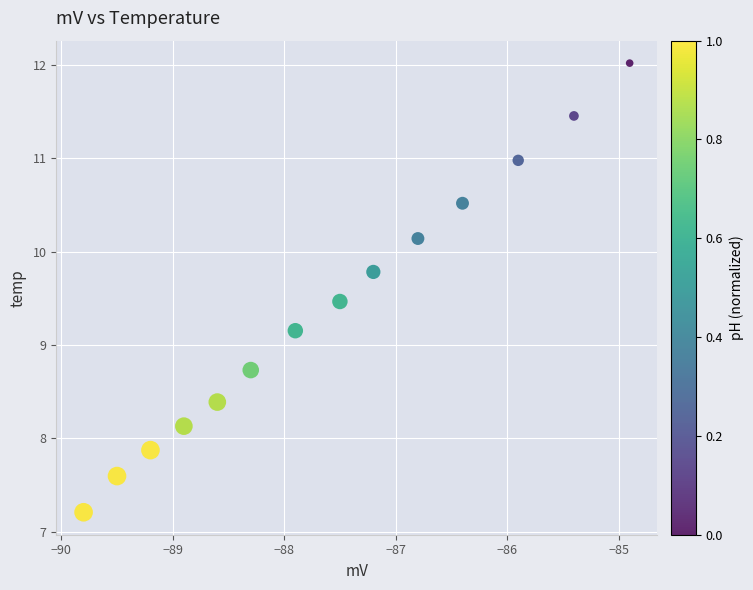

What Y value in the scatter plot is closest to 9?

9.2